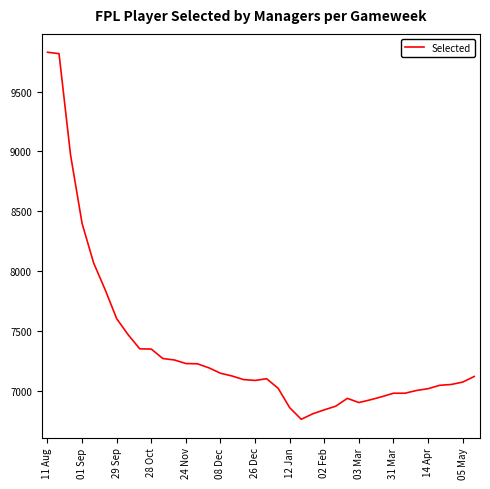

What is the maximum value shown in the chart?

9829